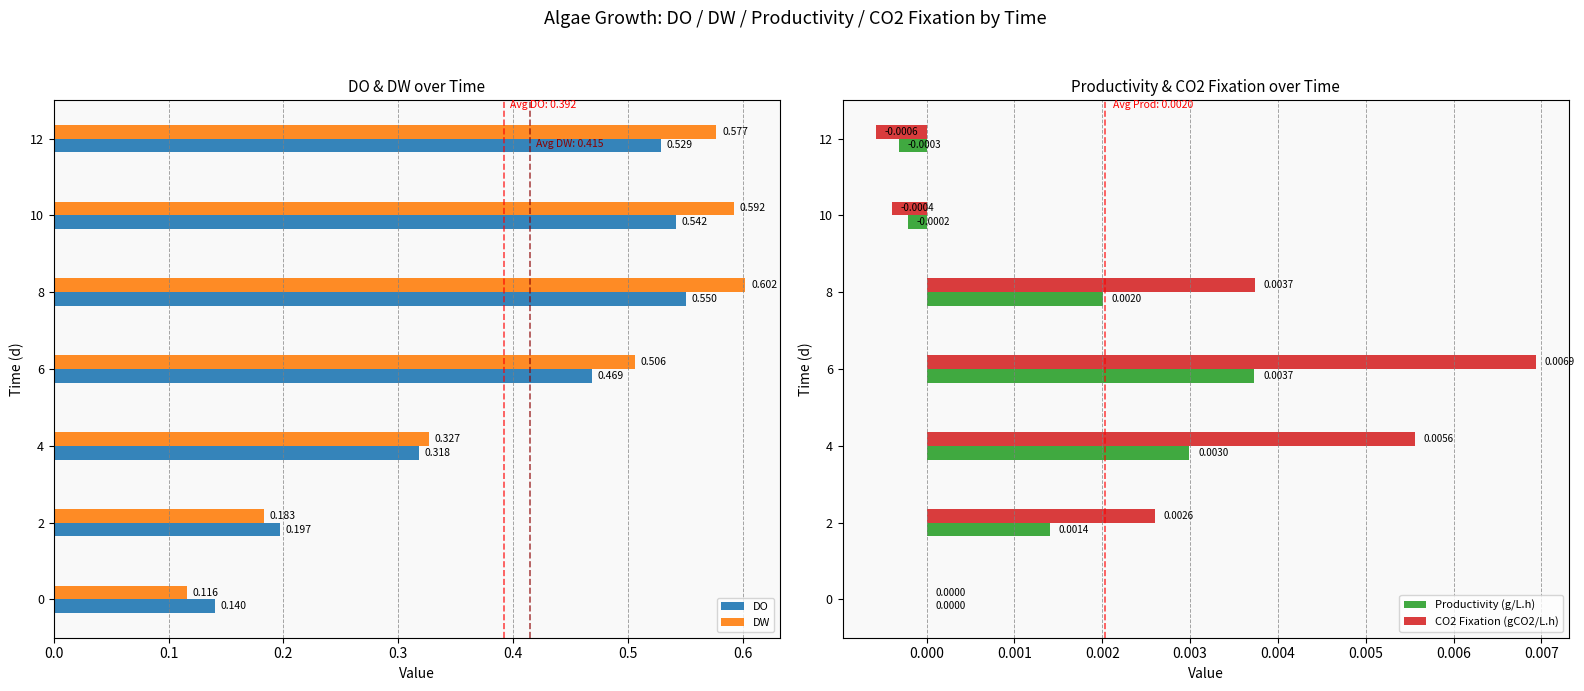

Rank the series by their maximum value, from highest to lowest.

DW, DO, CO2 Fixation (gCO2/L.h), Productivity (g/L.h)